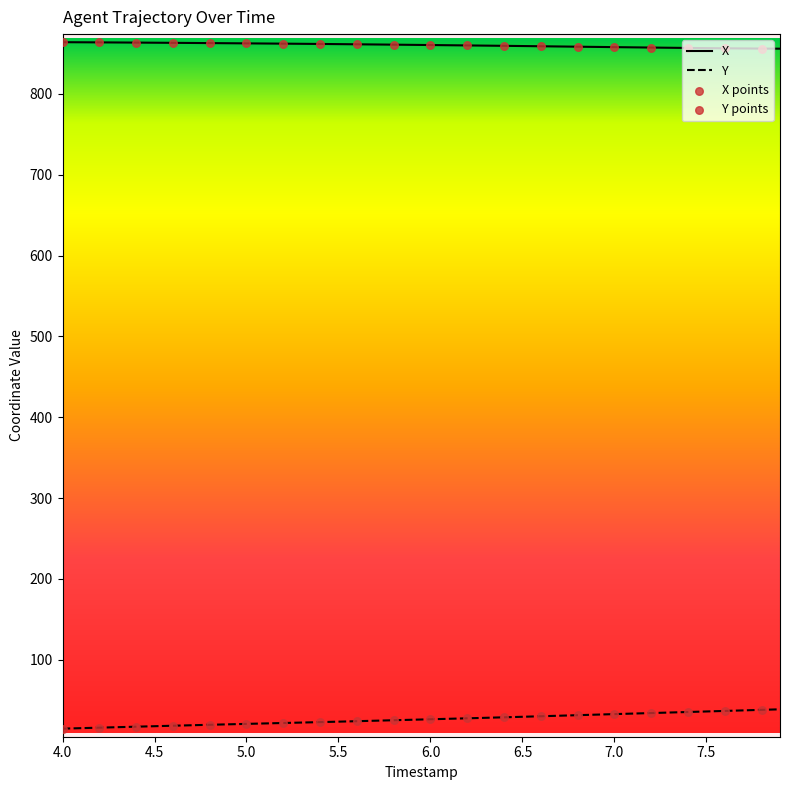

Which series has the largest total across all categories?

X